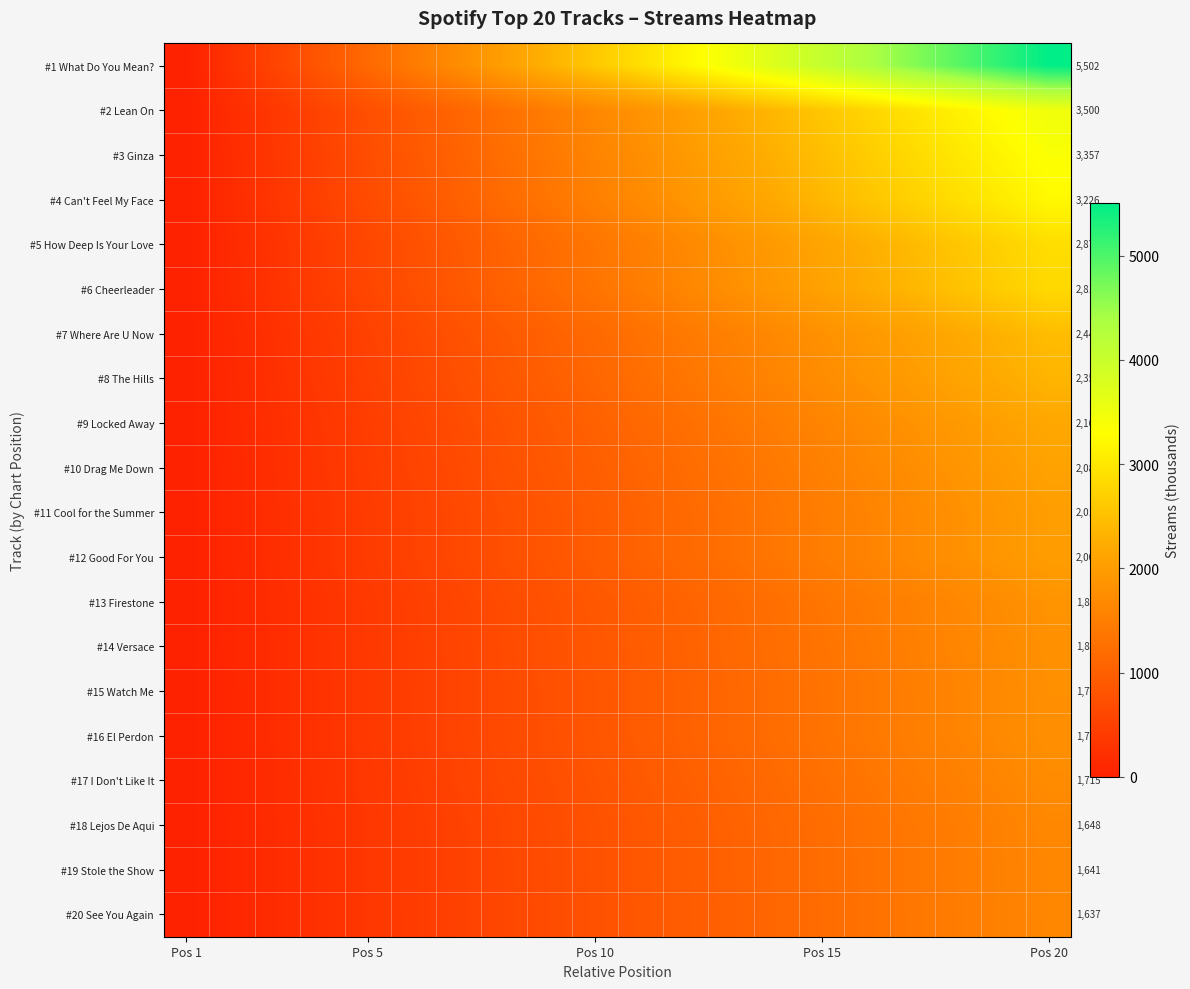

Count the number of data series in this chart.

20